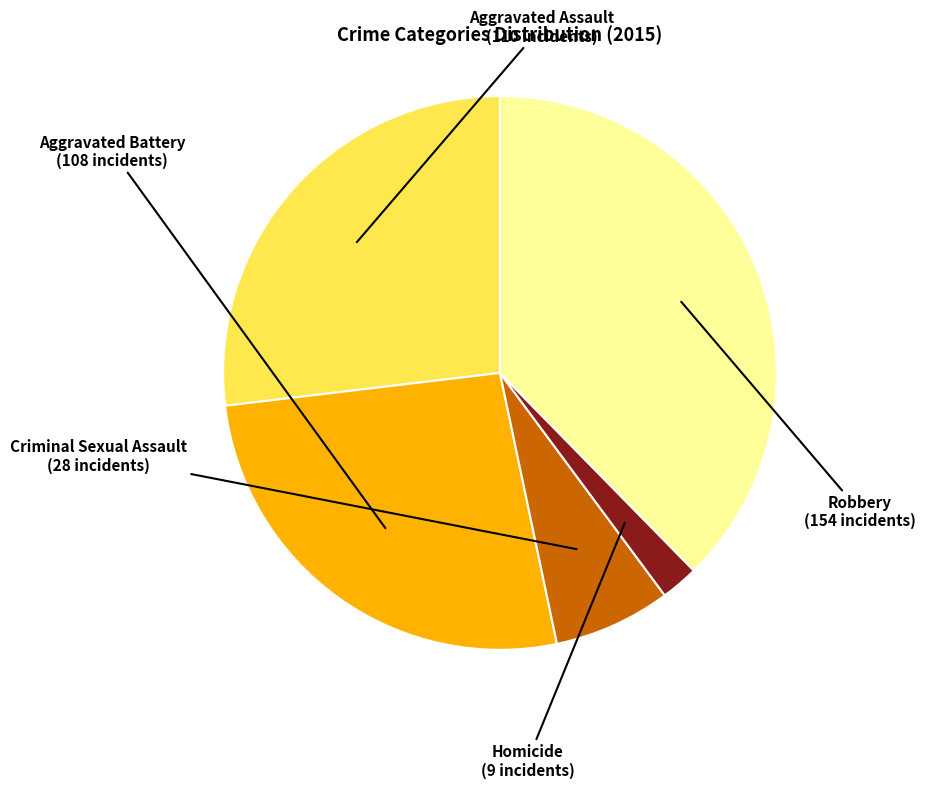

Which slice is the largest?

Robbery